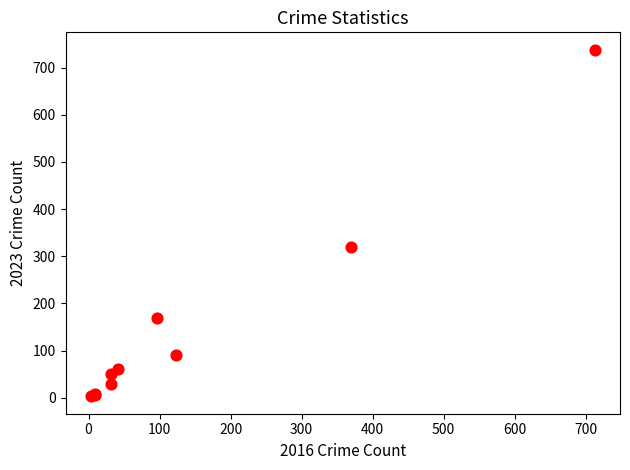

What Y value in the scatter plot is closest to 370?

319